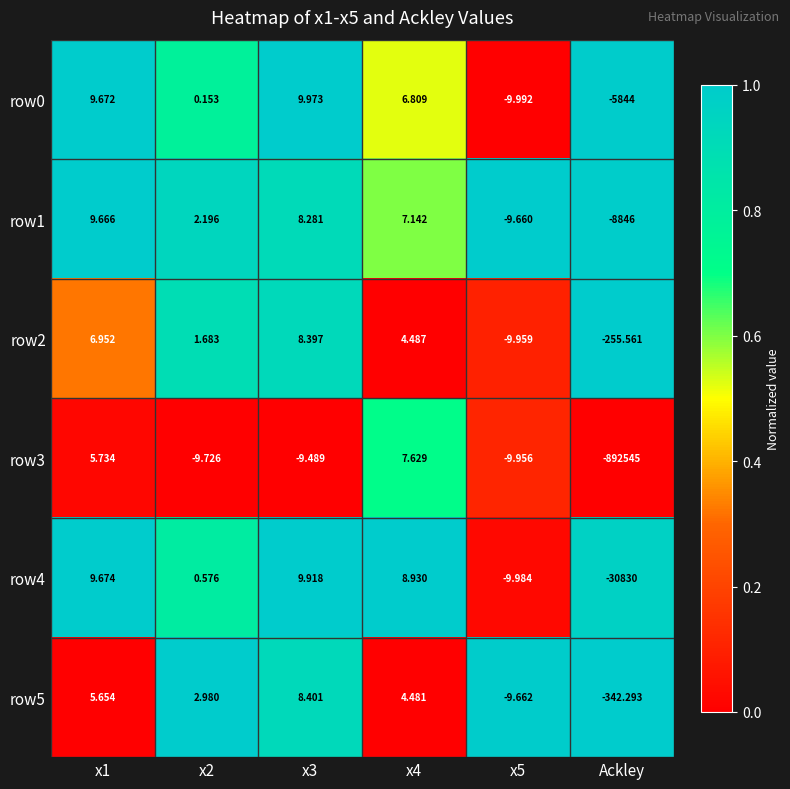

Between x3 and x5, which series saw the biggest shift?

row0